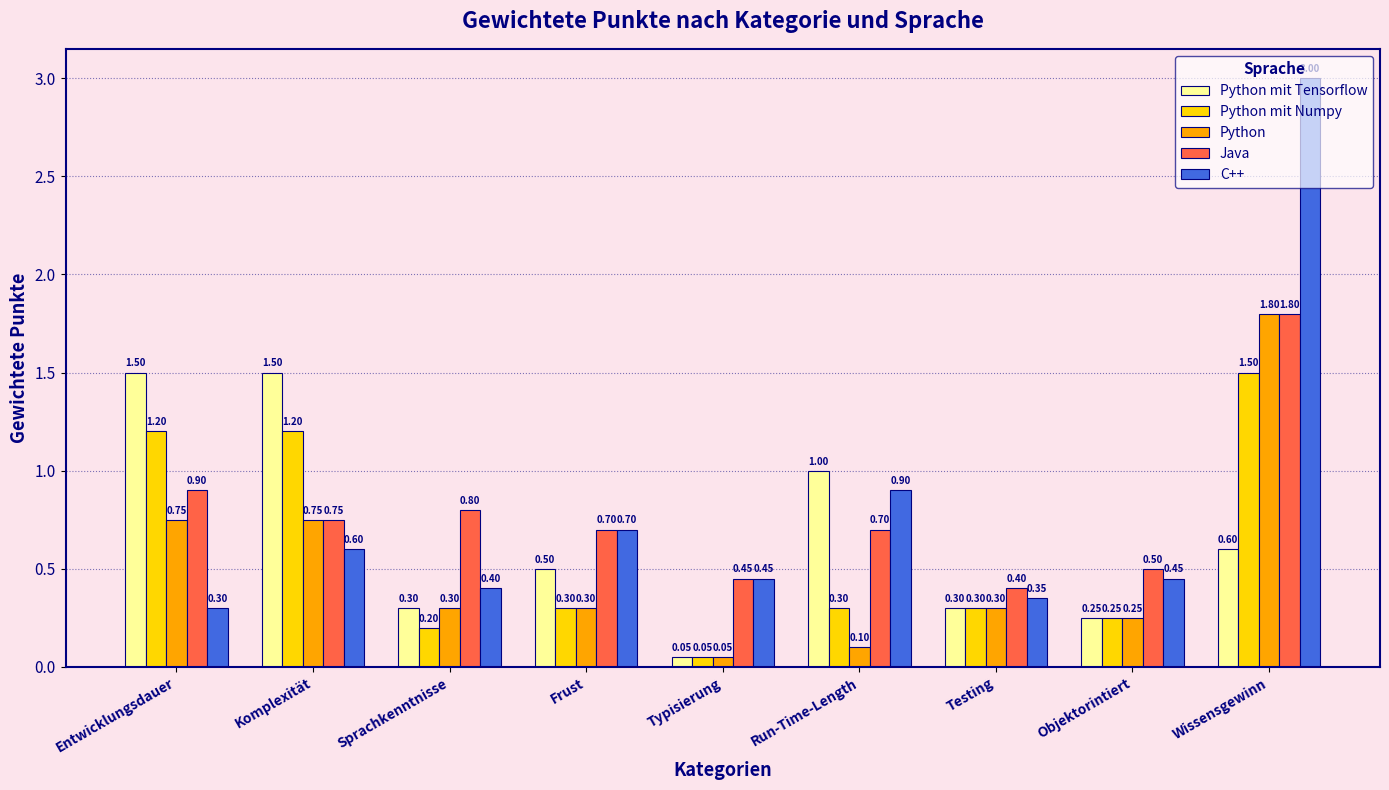

At how many categories does at least one series exceed 0?

9